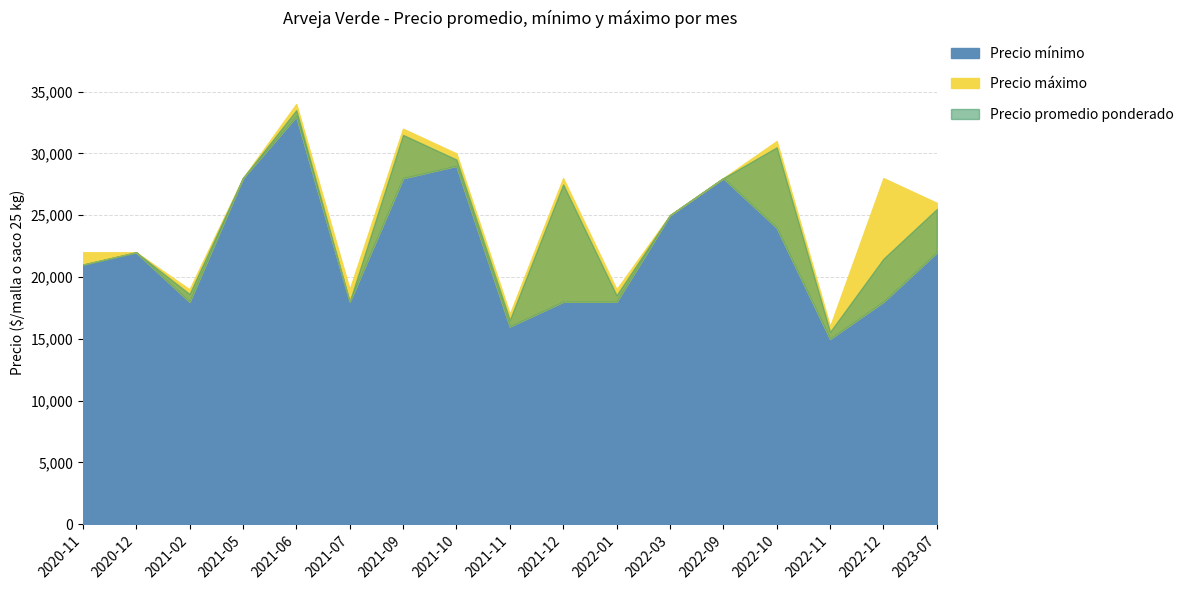

Rank the series by their average value, from highest to lowest.

Precio maximo, Precio promedio ponderado, Precio minimo